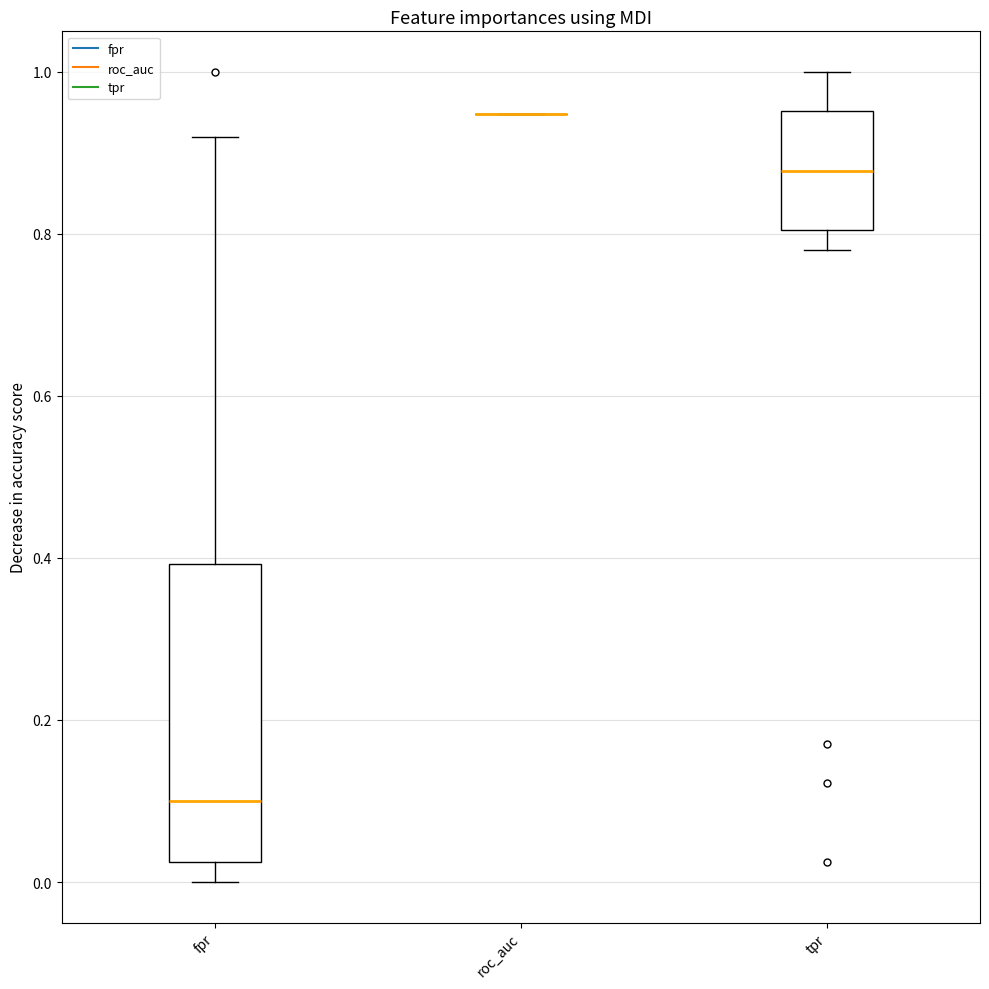

Where does the lower whisker of the box for tpr end on the y-axis? The values are not printed on the chart, so give them approximately, as read against the axis.

0.78